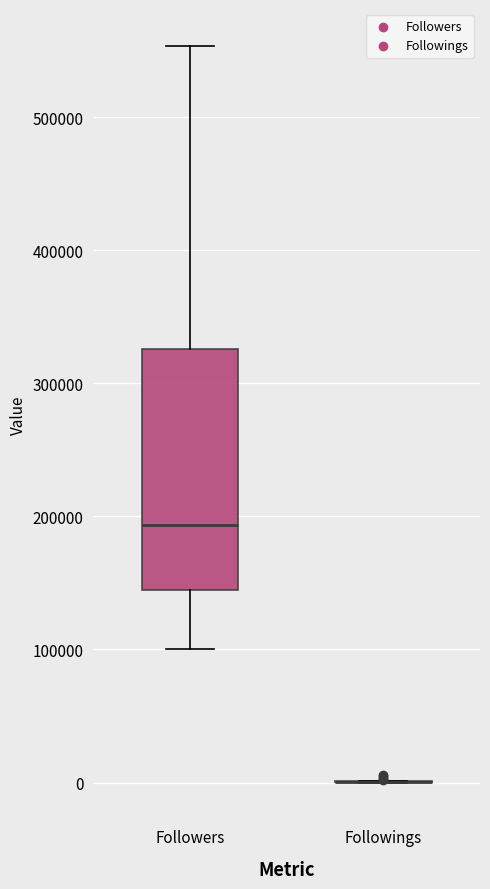

Reading left to right, transcribe this box plot: for each box, give where its median line is, the range the box spans, and where its two whiskers end, as read against the y-axis. The values are not printed on the chart, so give them approximately, as read against the axis.

Followers: median 190000, box 140000 to 330000, whiskers 100000 to 550000
Followings: box collapsed to a line at 0, whiskers 0 to 0